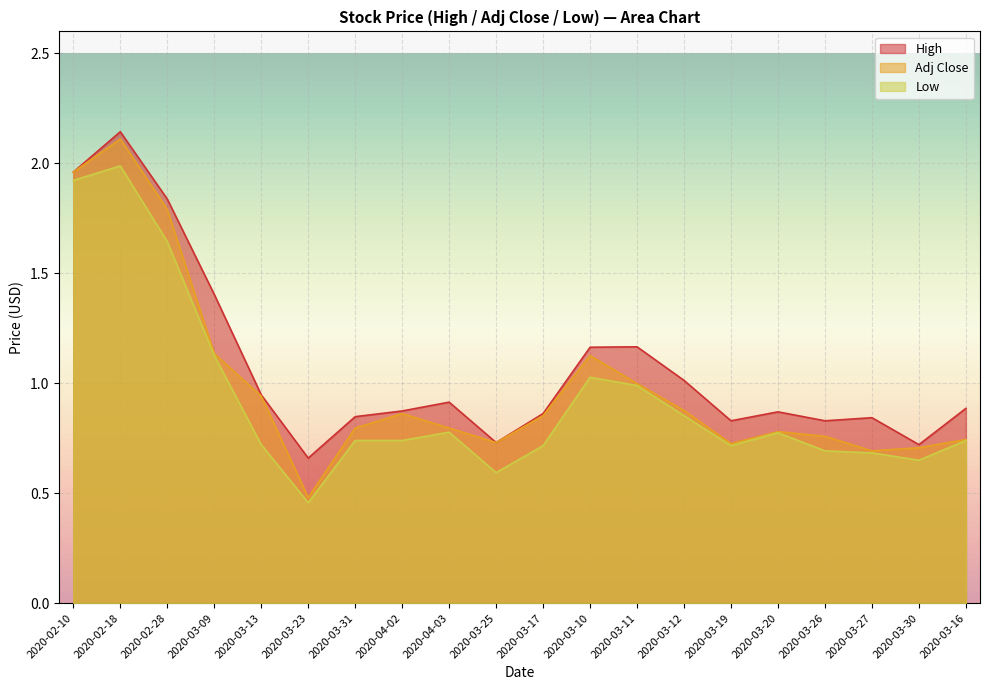

True or false: Adj Close has more than 1 interior local peaks.

True